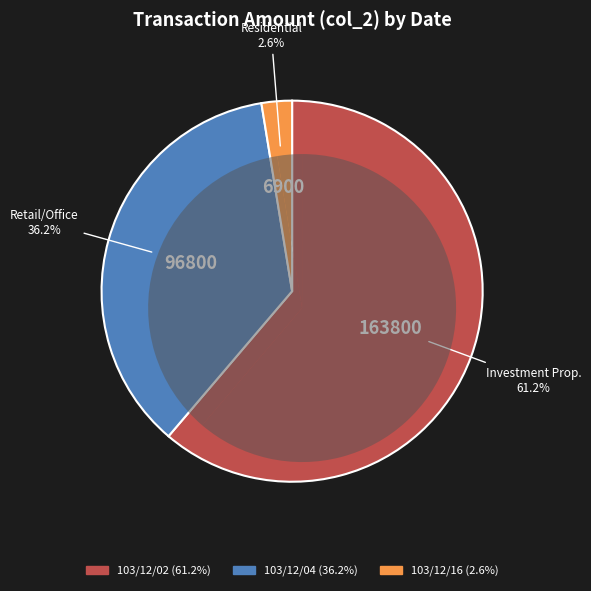

To the nearest percent, what percentage of the pie is 103/12/02?

61%